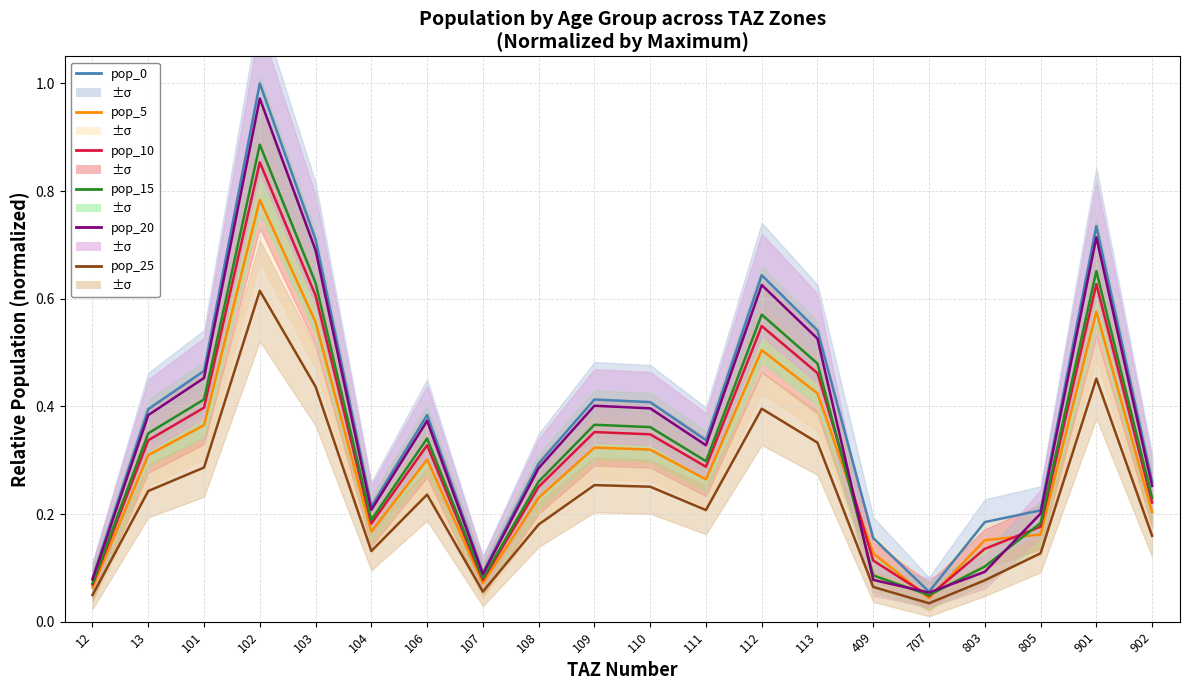

True or false: pop_0 has a value of 0.1 at 12.

True